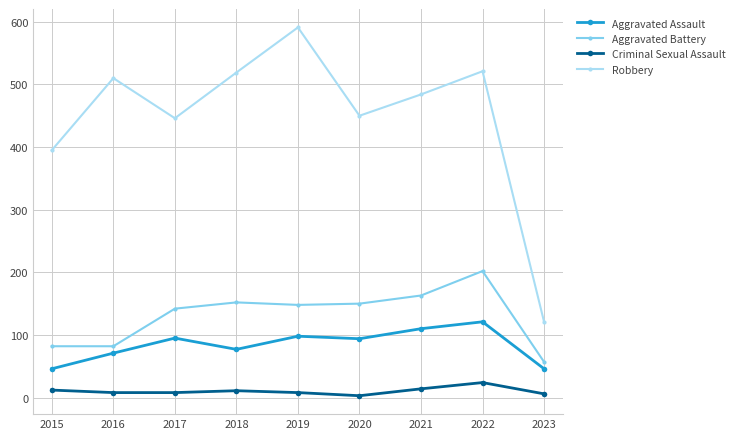

True or false: Robbery and Aggravated Assault intersect in this chart.

False